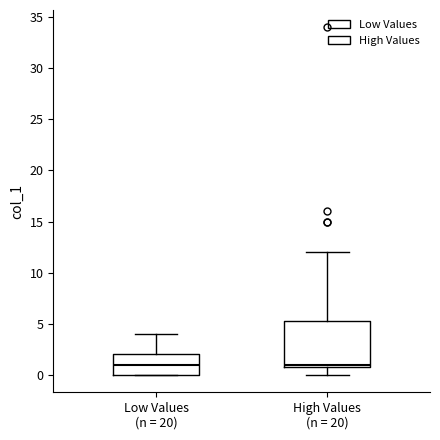

Reading left to right, transcribe this box plot: for each box, give where its median line is, the range the box spans, and where its two whiskers end, as read against the y-axis. The values are not printed on the chart, so give them approximately, as read against the axis.

Low Values (n = 20): median 1.0, box 0.0 to 2.0, whiskers 0.0 to 4.0
High Values (n = 20): median 1.0 (just above the box's lower edge), box 1.0 to 5.5, whiskers 0.0 to 12.0